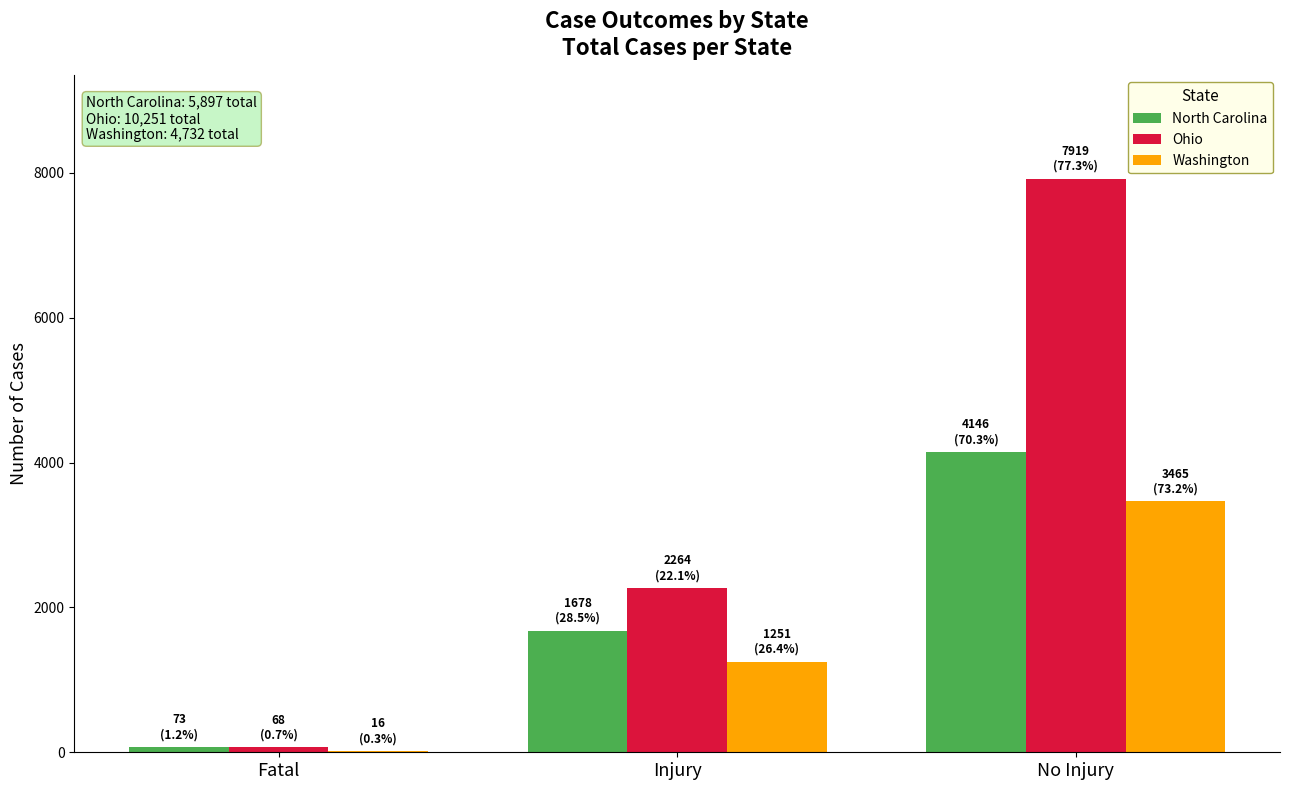

Are the bars horizontal?

No